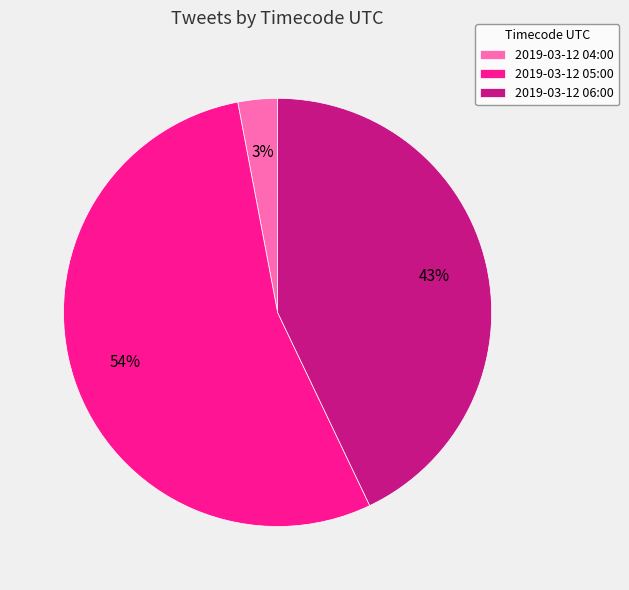

Is there any slice that represents more than half of the pie?

Yes